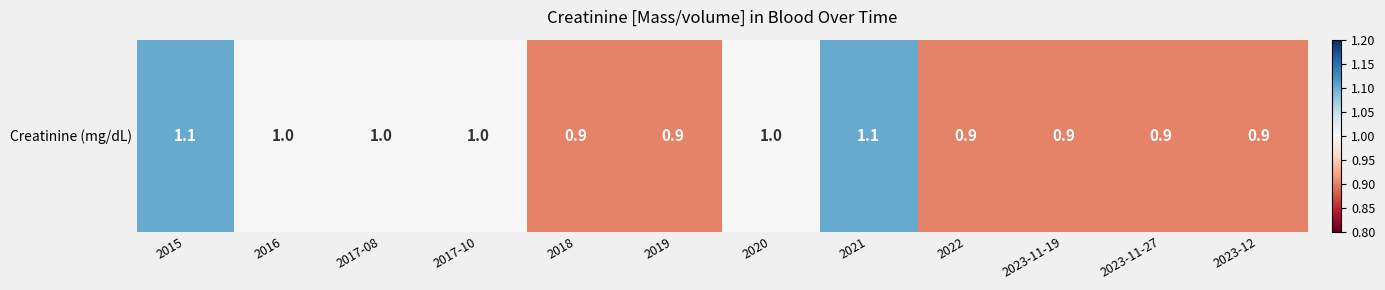

List the labels in order of value, smallest first.

2018, 2019, 2022, 2023-11-19, 2023-11-27, 2023-12, 2016, 2017-08, 2017-10, 2020, 2015, 2021